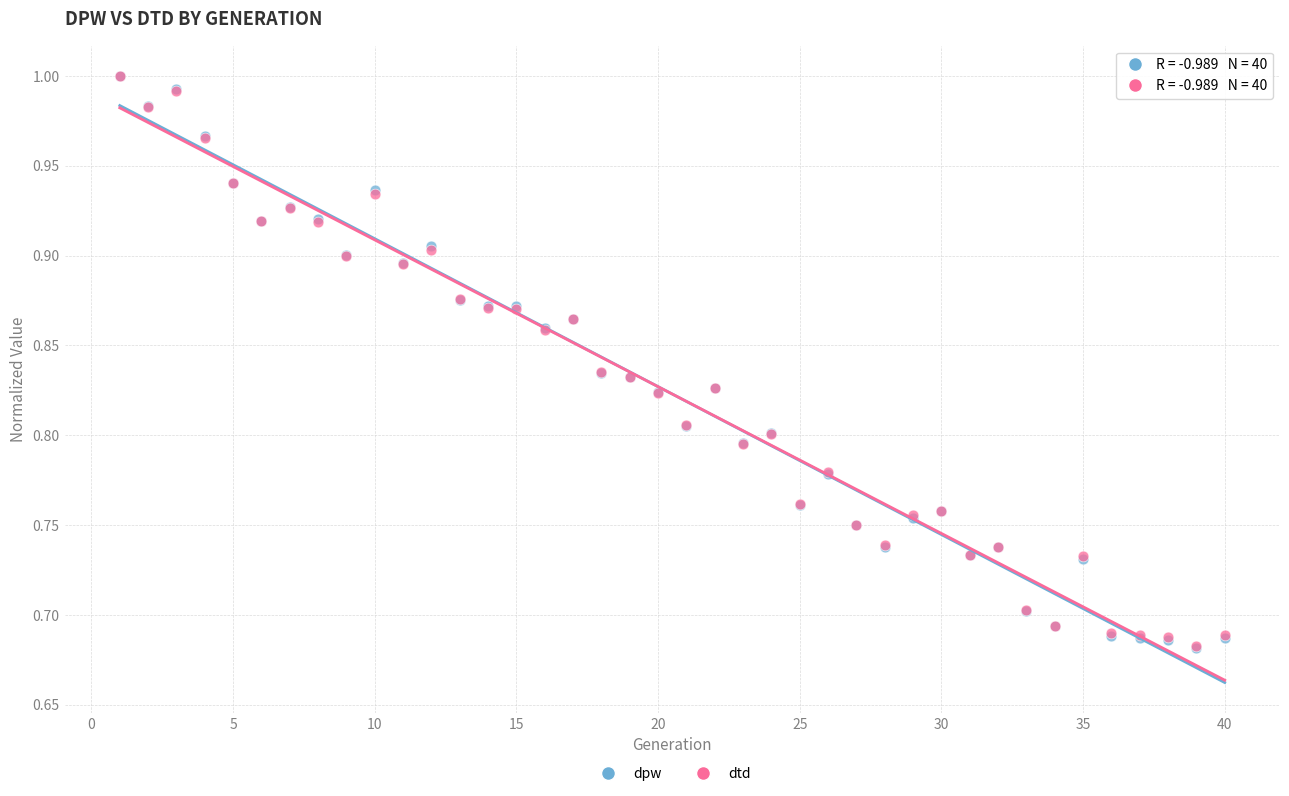

Which series has the largest Y range (max minus min)?

dpw